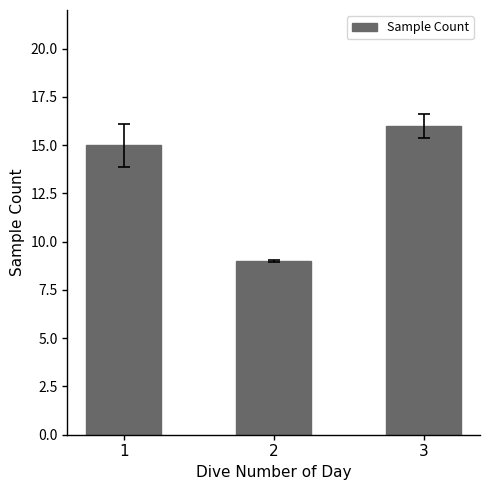

How many series are shown in this chart?

1